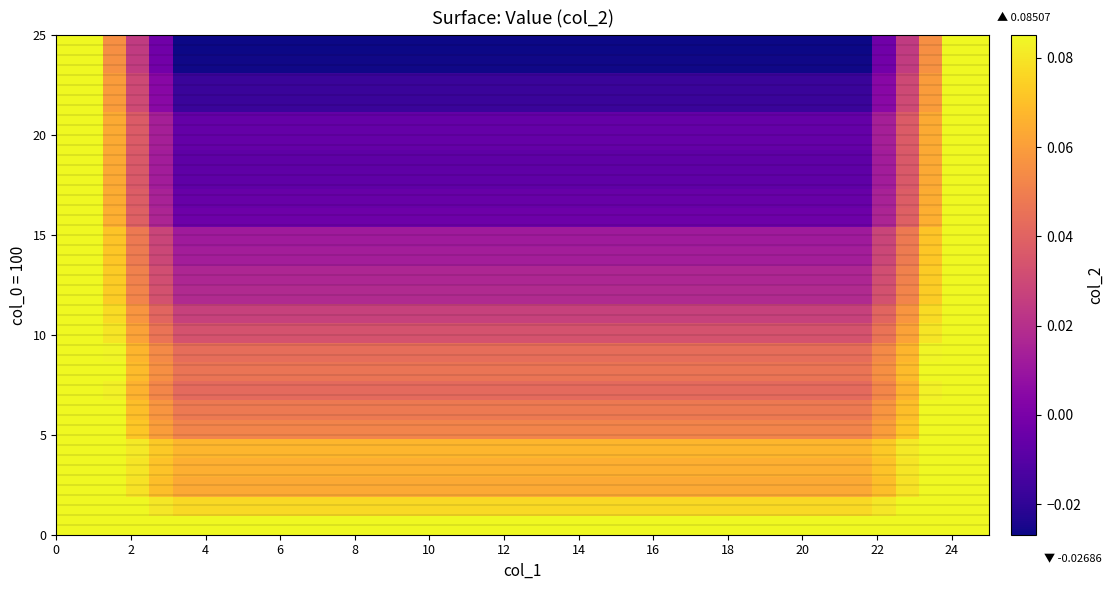

Count the number of data series in this chart.

26